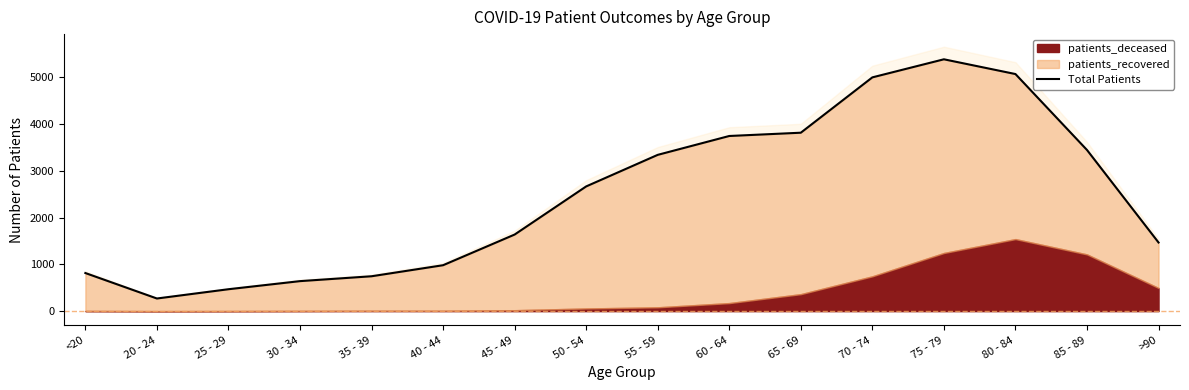

Which has a higher value, 60 - 64 or 40 - 44?

60 - 64